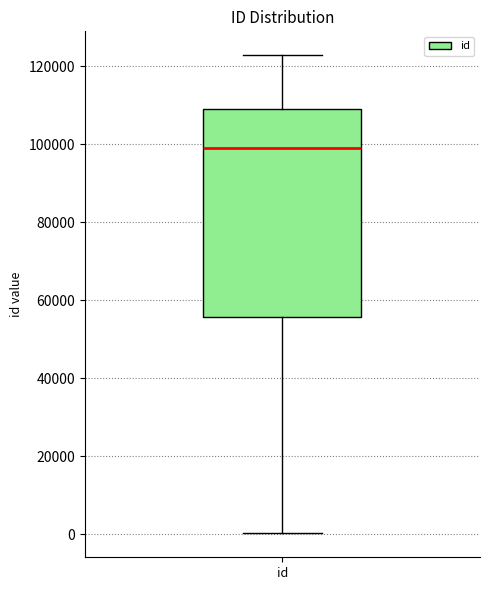

Where is the lower edge of the box for id on the y-axis? The values are not printed on the chart, so give them approximately, as read against the axis.

56000